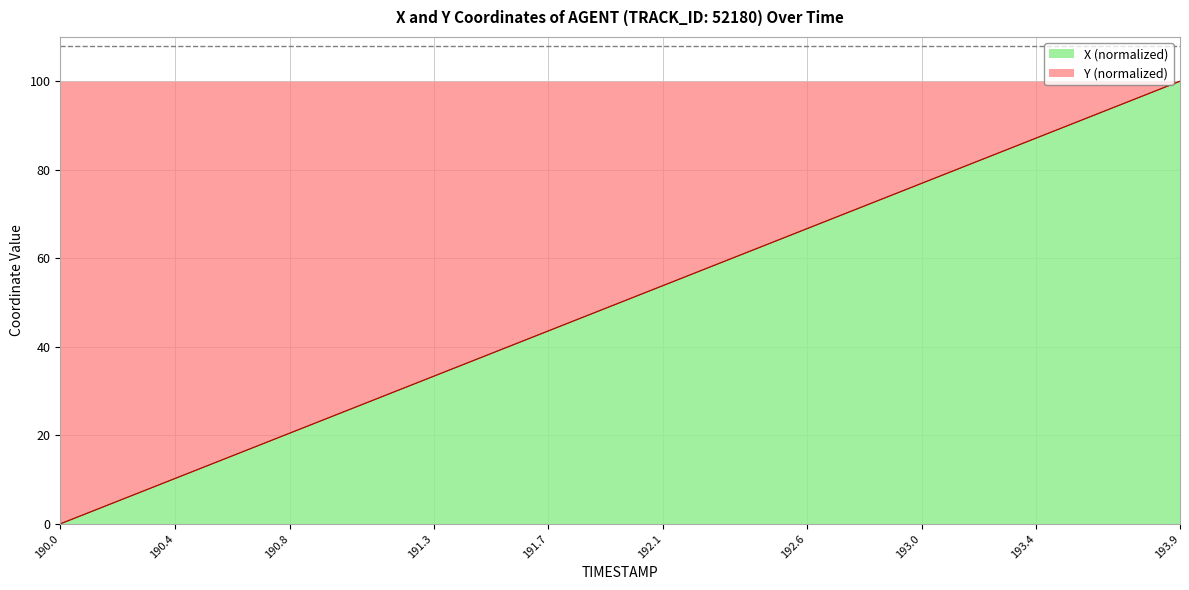

At which label does X (normalized) reach its peak?

193.9